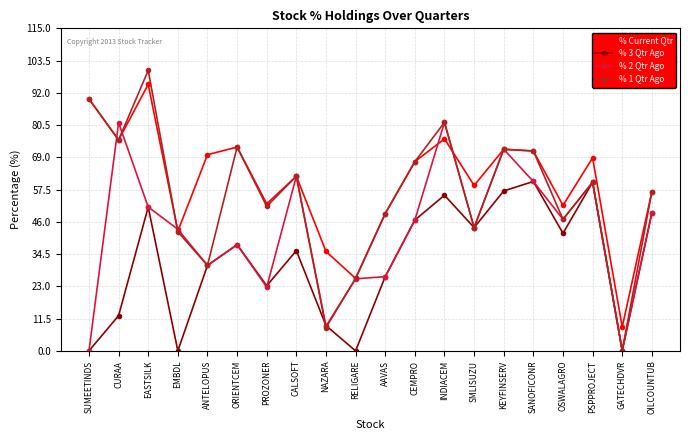

At which label does % 2 Qtr Ago first exceed 46?

CURAA